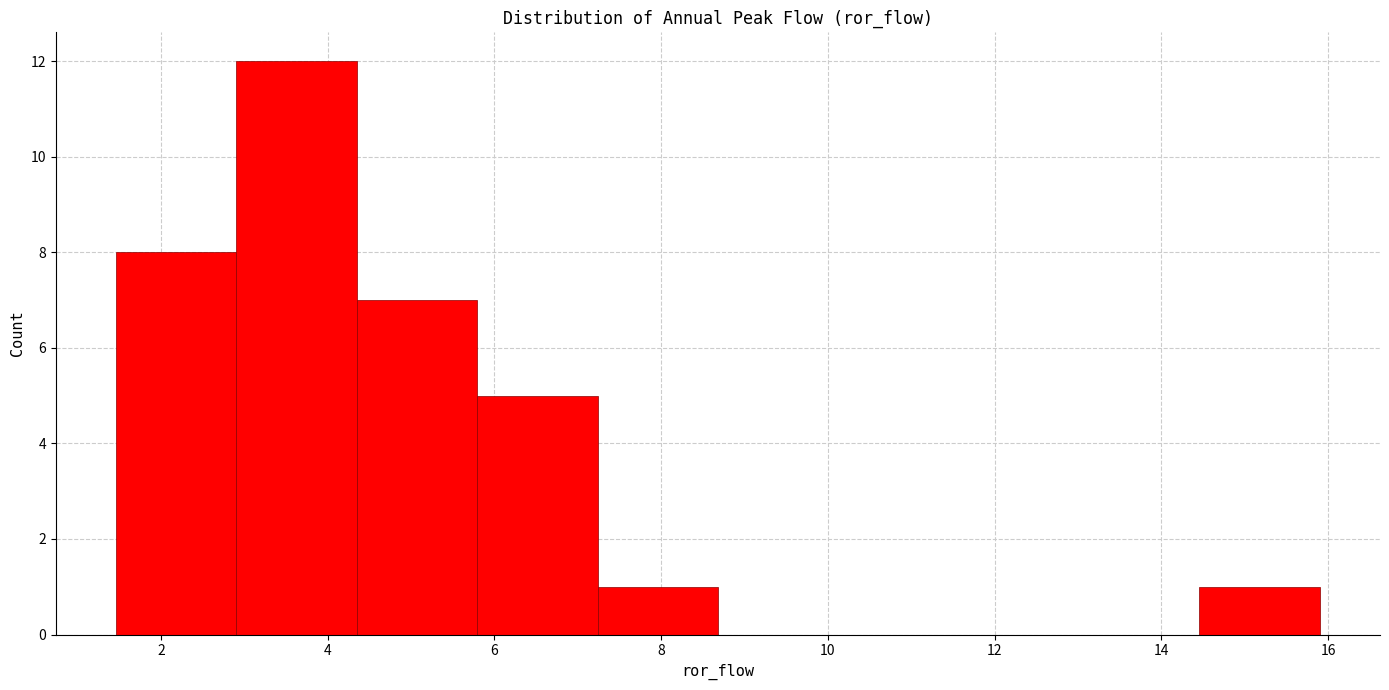

Over which range of the x-axis is the bar tallest?

3.0 to 4.4